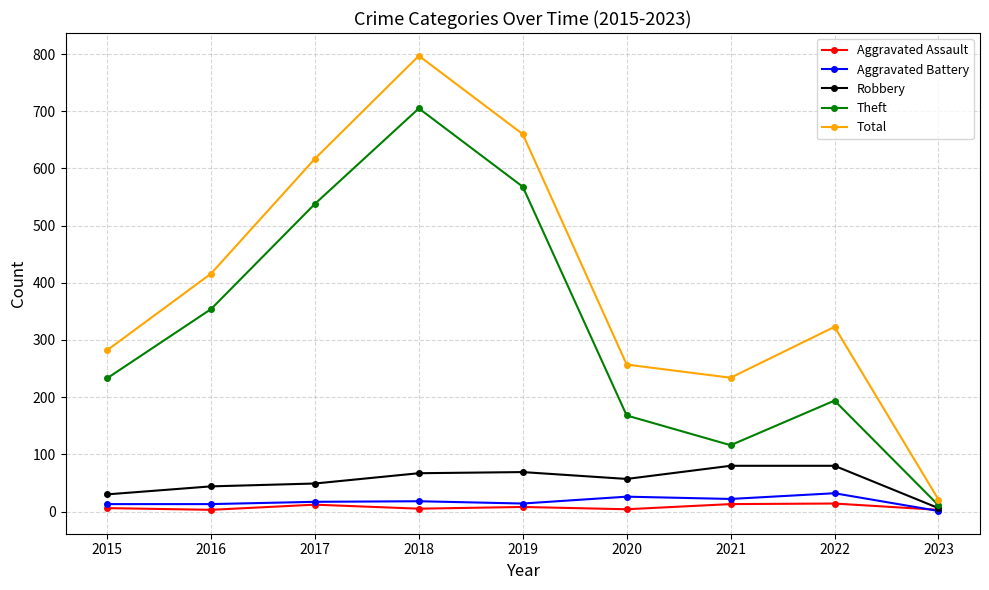

List the labels in order of Theft value, smallest first.

2023, 2021, 2020, 2022, 2015, 2016, 2017, 2019, 2018